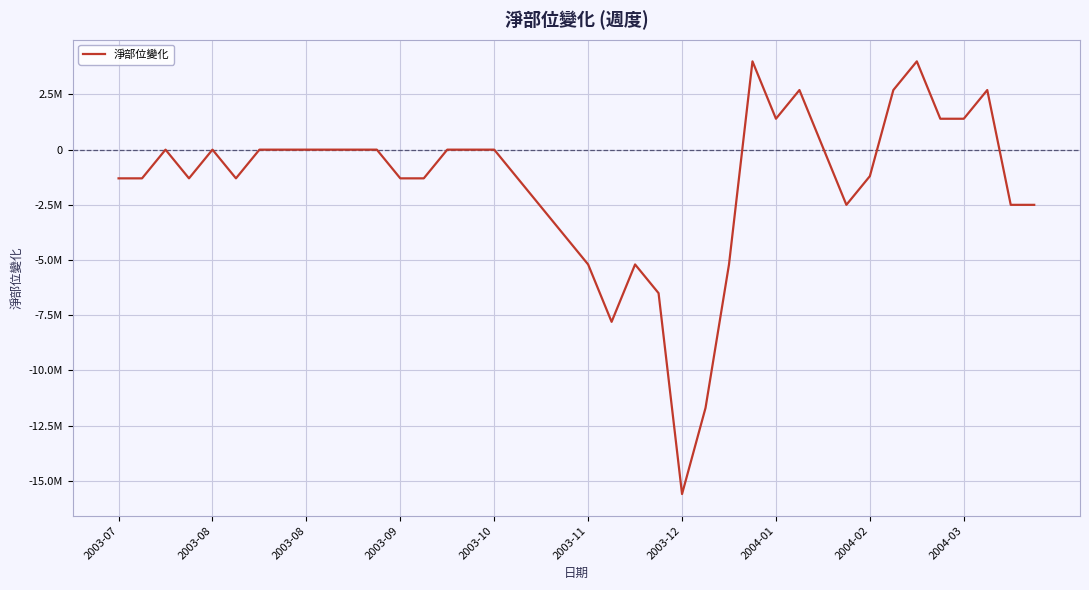

Does the chart display data point markers on the line(s)?

No